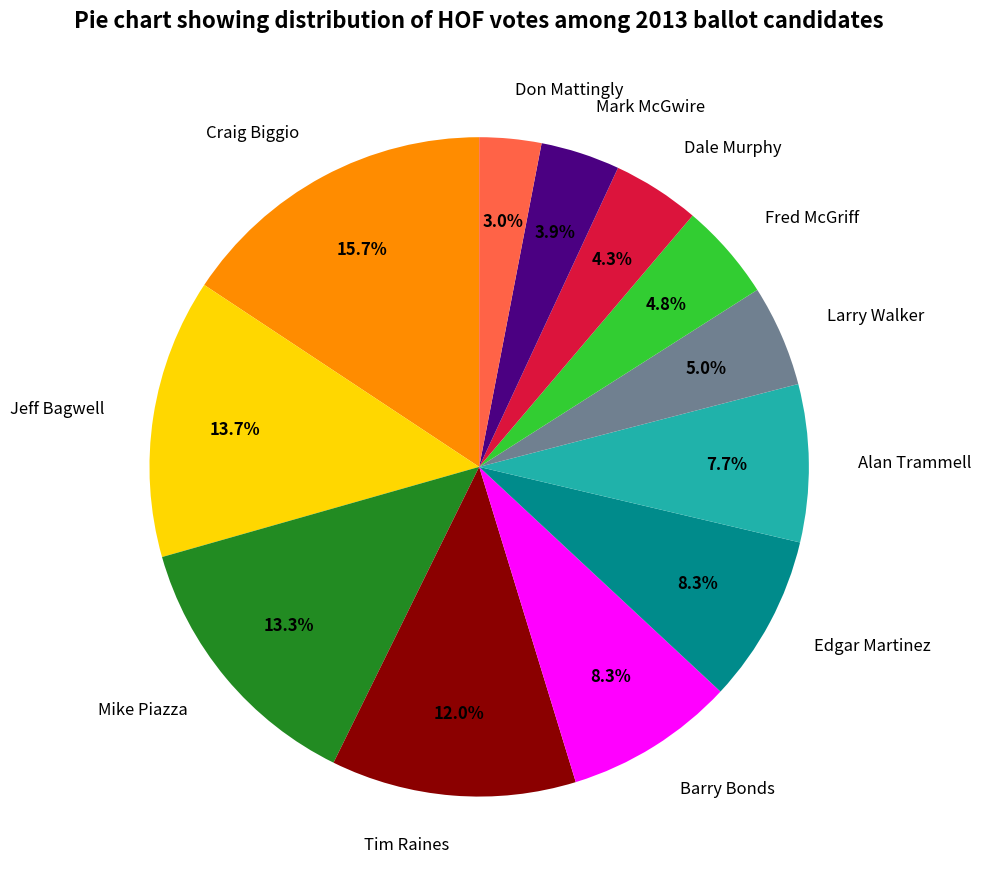

Is it true that Larry Walker is 5% of the pie?

True